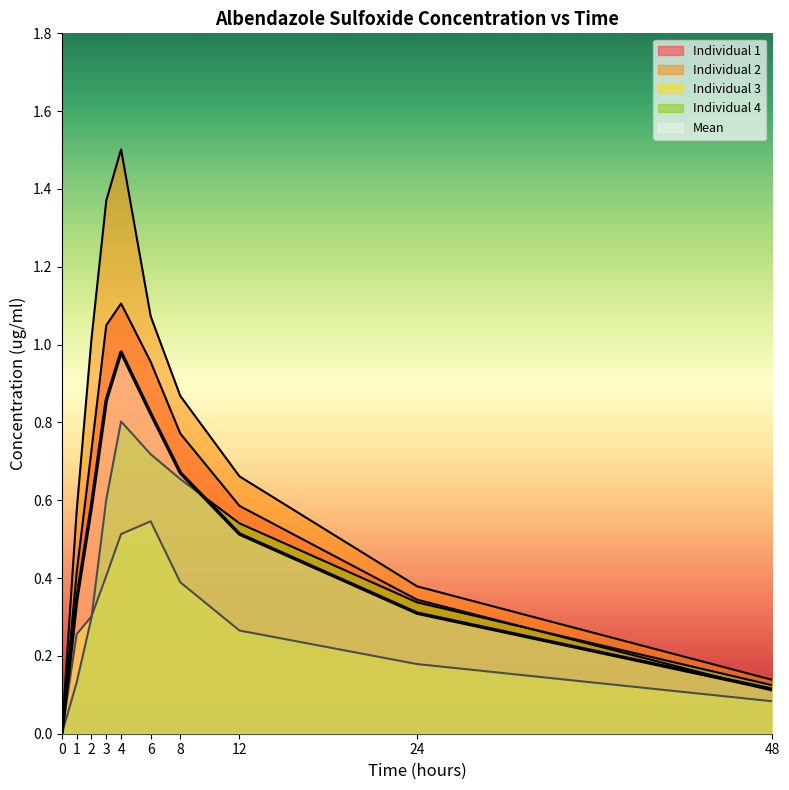

Is it true that Individual 4 equals 0.4 at 0?

False